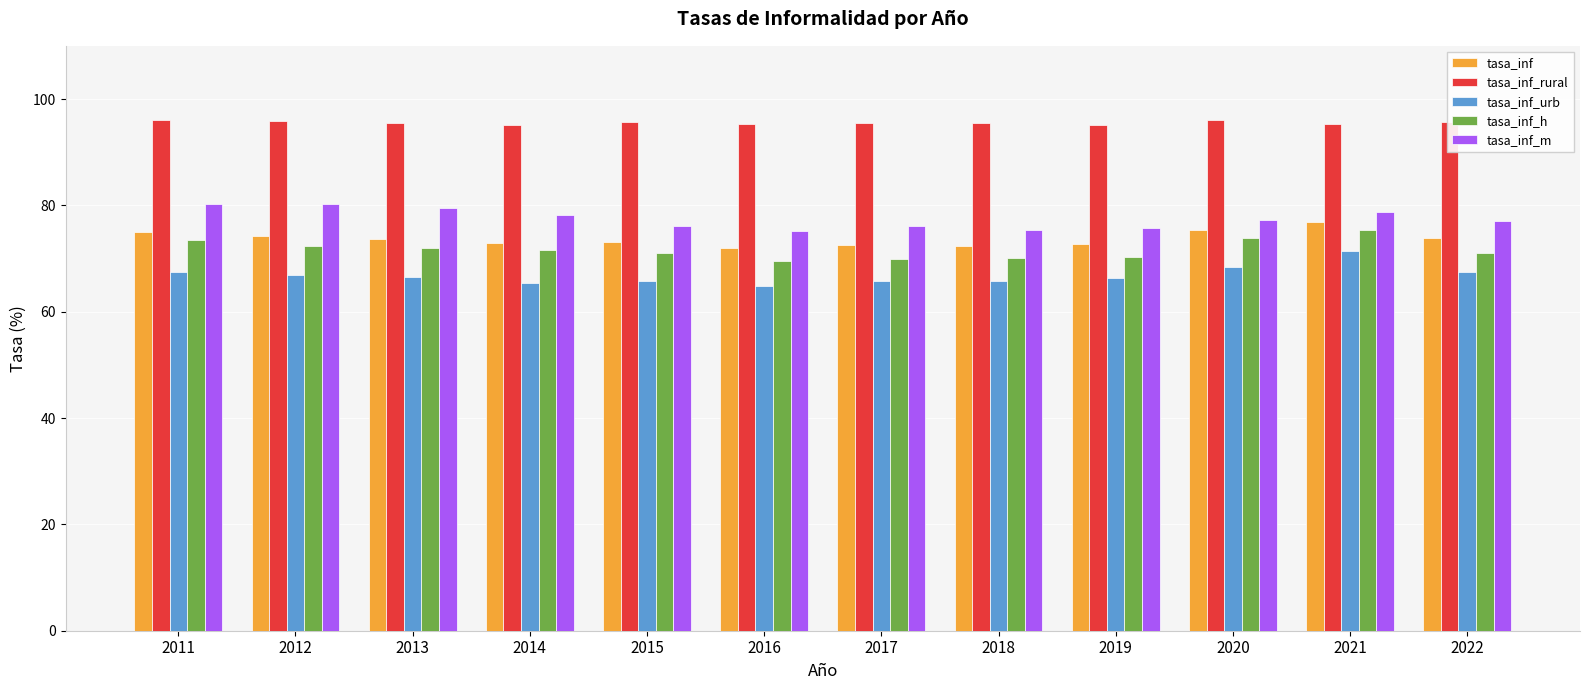

At which category is the sum across all series the highest?

2021